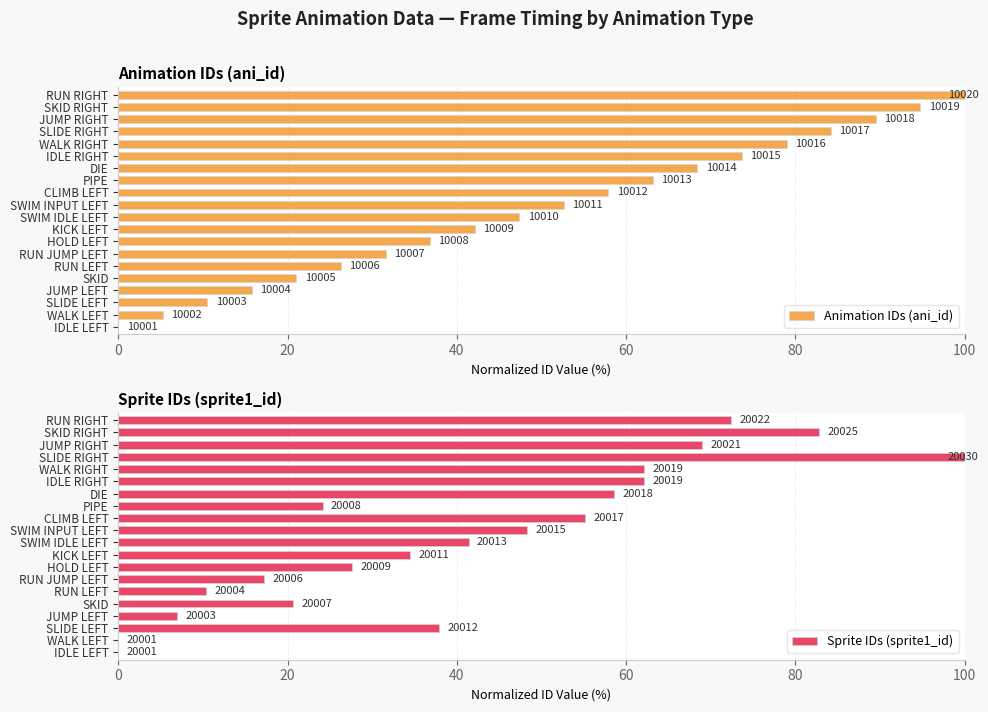

List the series in order of their peak value, highest first.

Animation IDs (ani_id), Sprite IDs (sprite1_id)